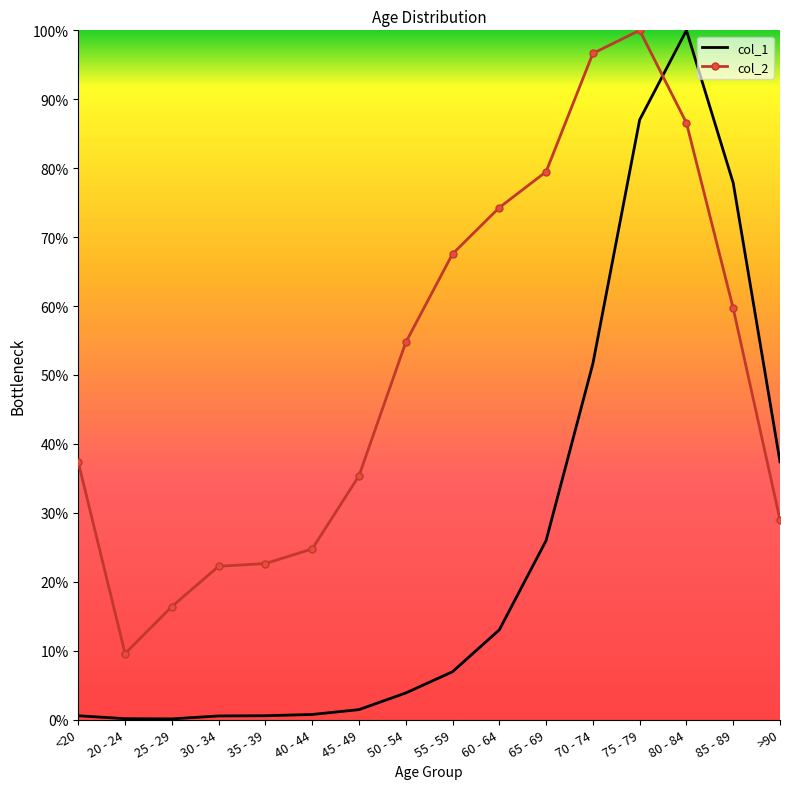

What value does the col_1 series have at 60 - 64?

13.0